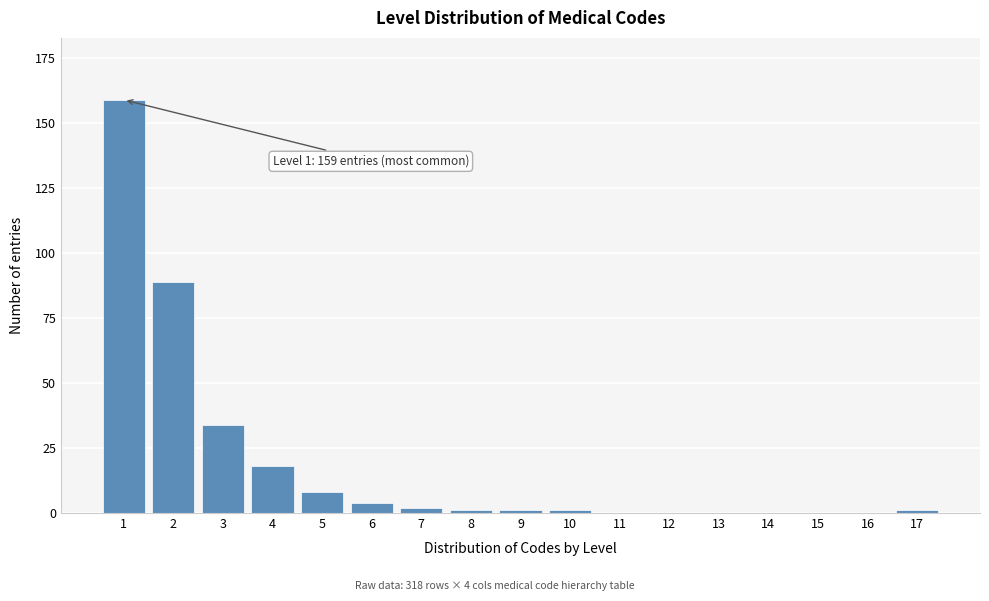

Reading right to left, what are all the values shown in this chart?

17=1	16=0	15=0	14=0	13=0	12=0	11=0	10=1	9=1	8=1	7=2	6=4	5=8	4=18	3=34	2=89	1=159